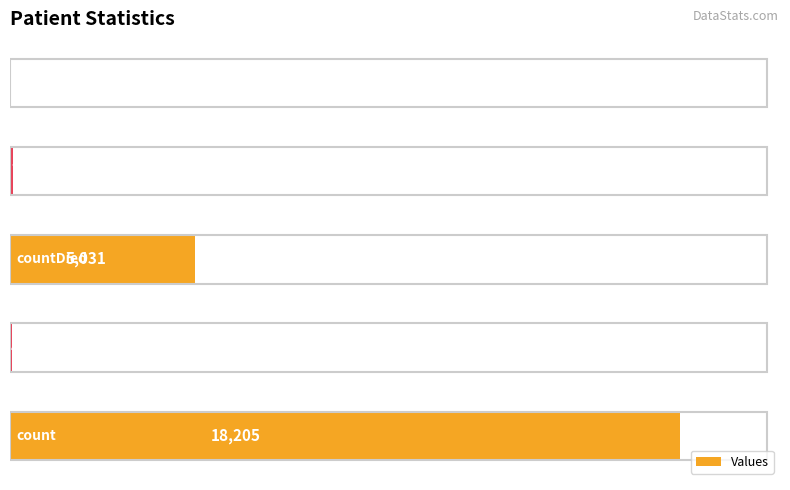

What is the sum of all values?

23358